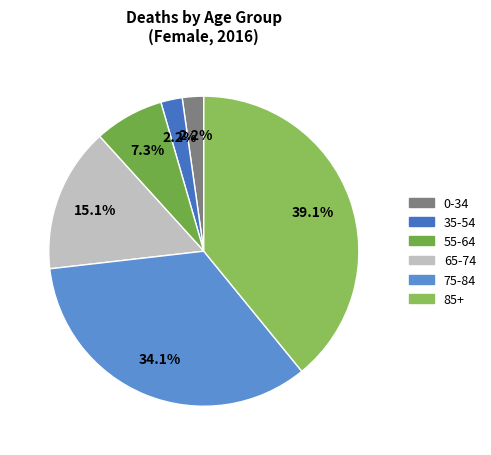

Is there any slice that represents more than half of the pie?

No